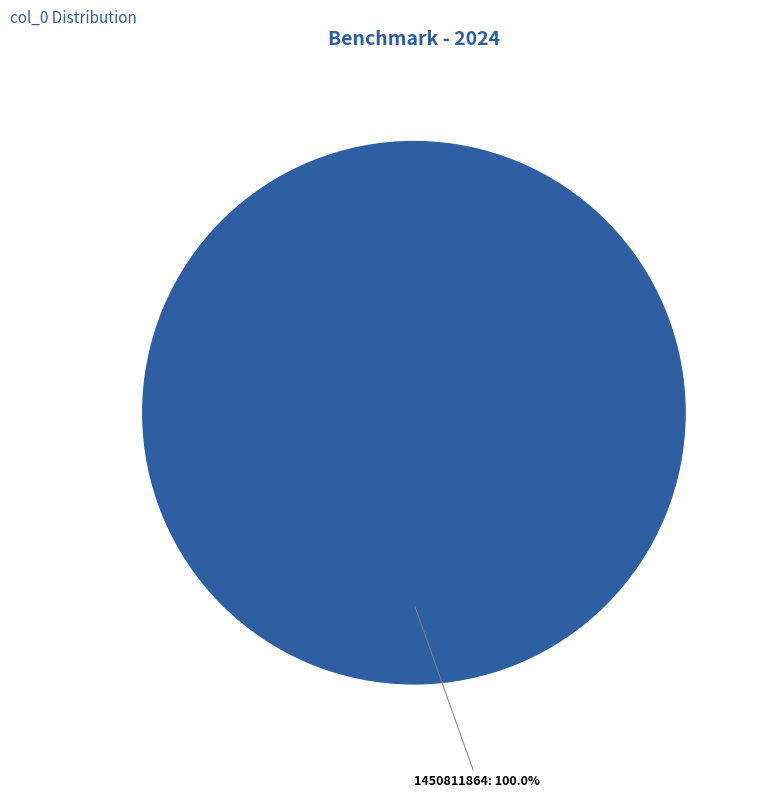

How many slices are in this pie chart?

1